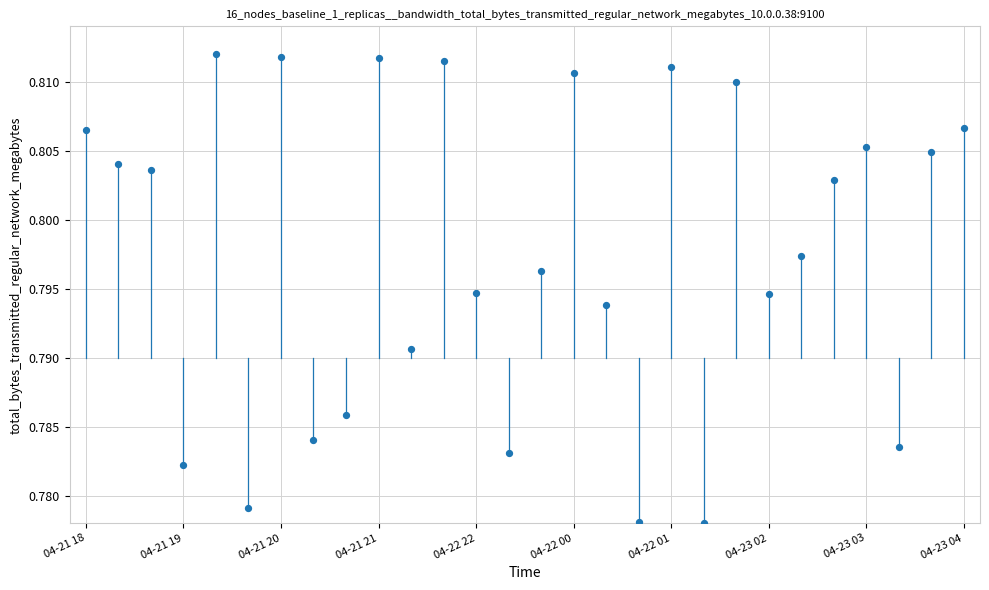

How many data points are displayed?

28